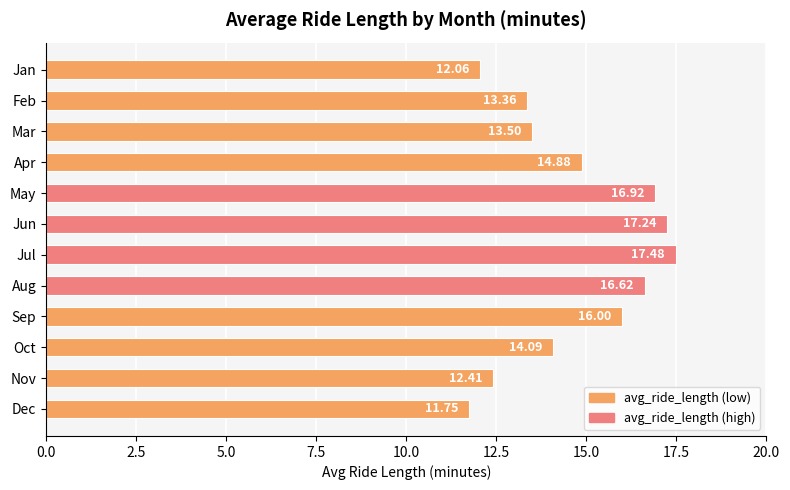

How many categories are shown in the chart?

12